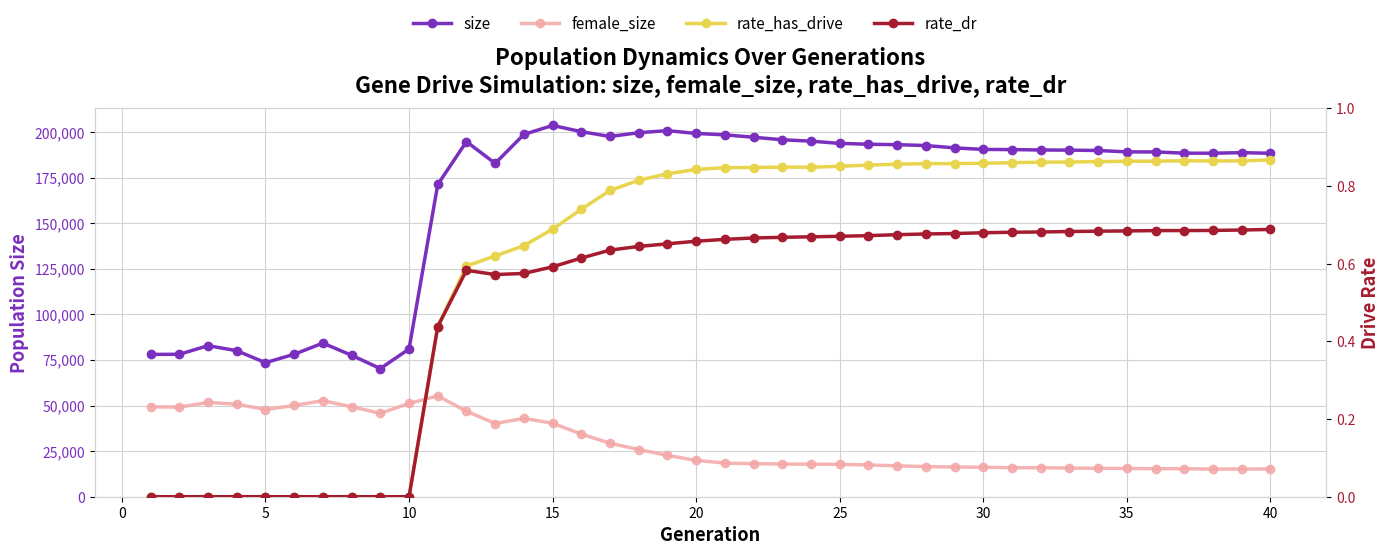

Count the number of data series in this chart.

4